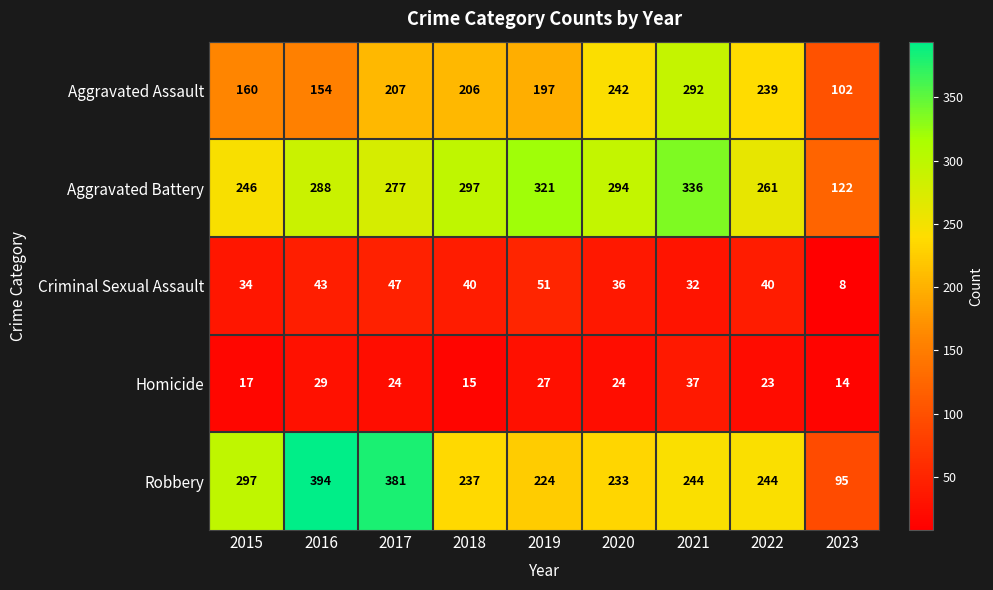

At 2016, list the series in order from largest to smallest.

Robbery, Aggravated Battery, Aggravated Assault, Criminal Sexual Assault, Homicide